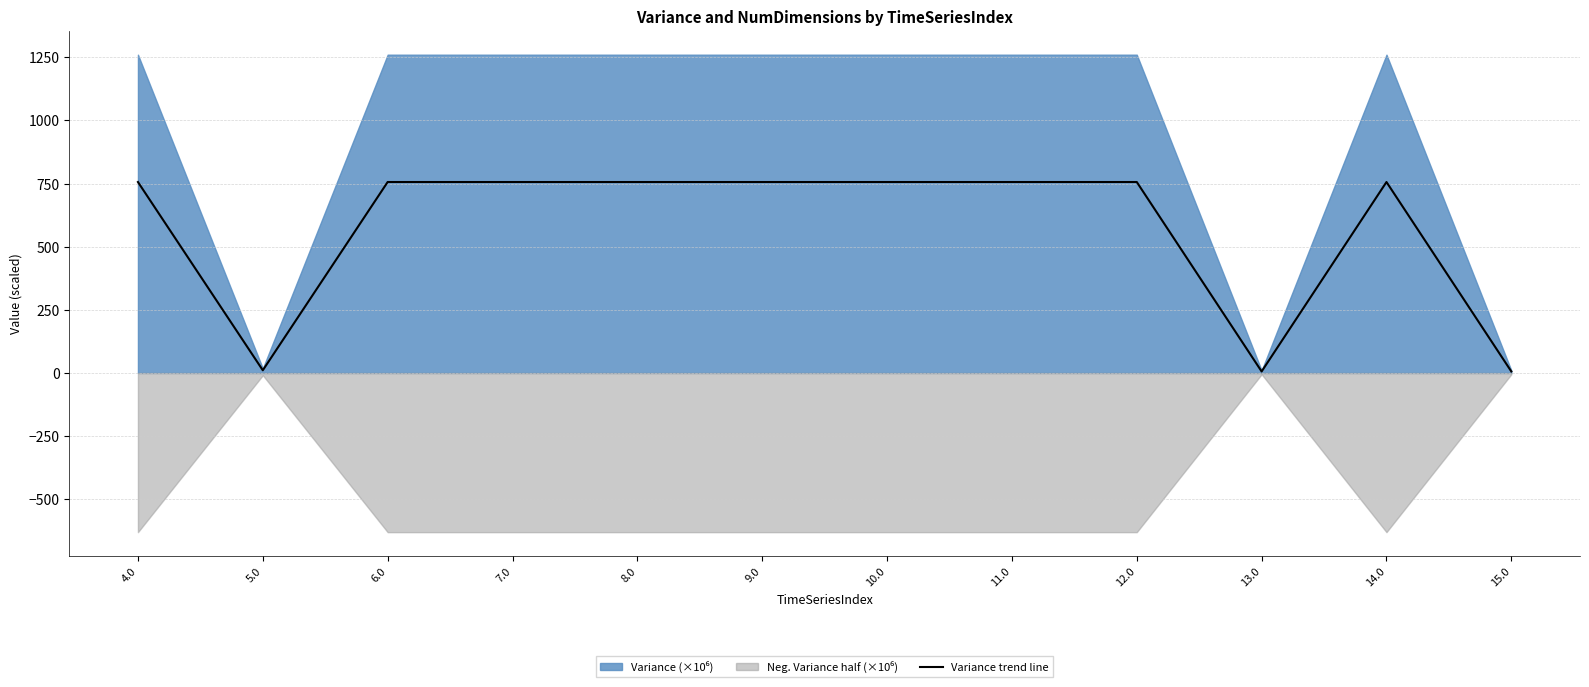

What is the highest value of the Variance trend line series?

755.9